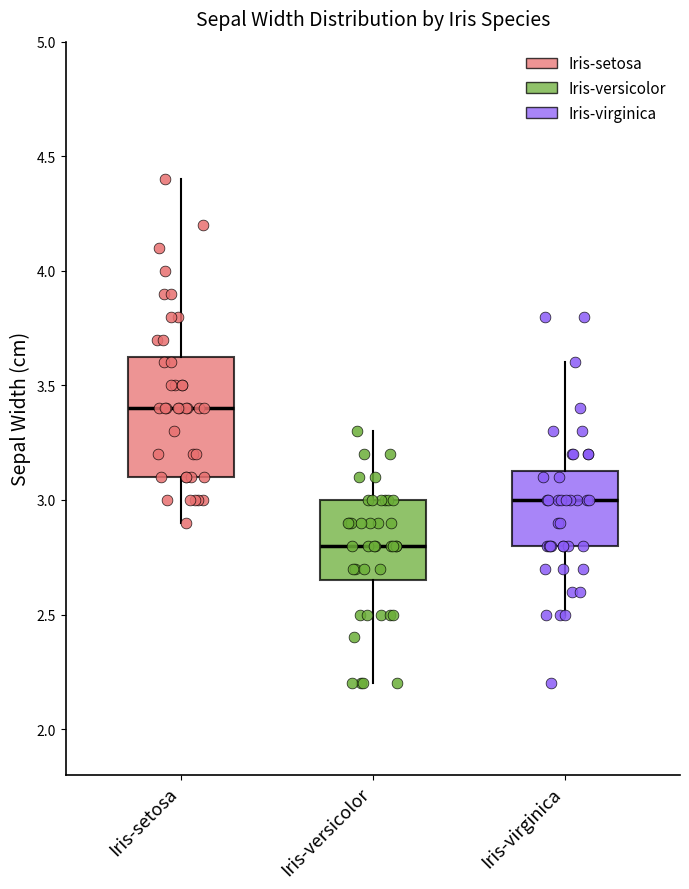

Which box's median line is the highest?

Iris-setosa